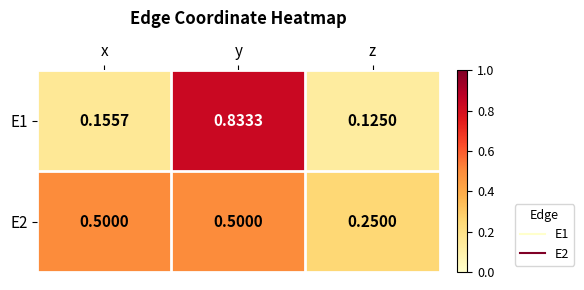

At z, list the series in order from largest to smallest.

E2, E1